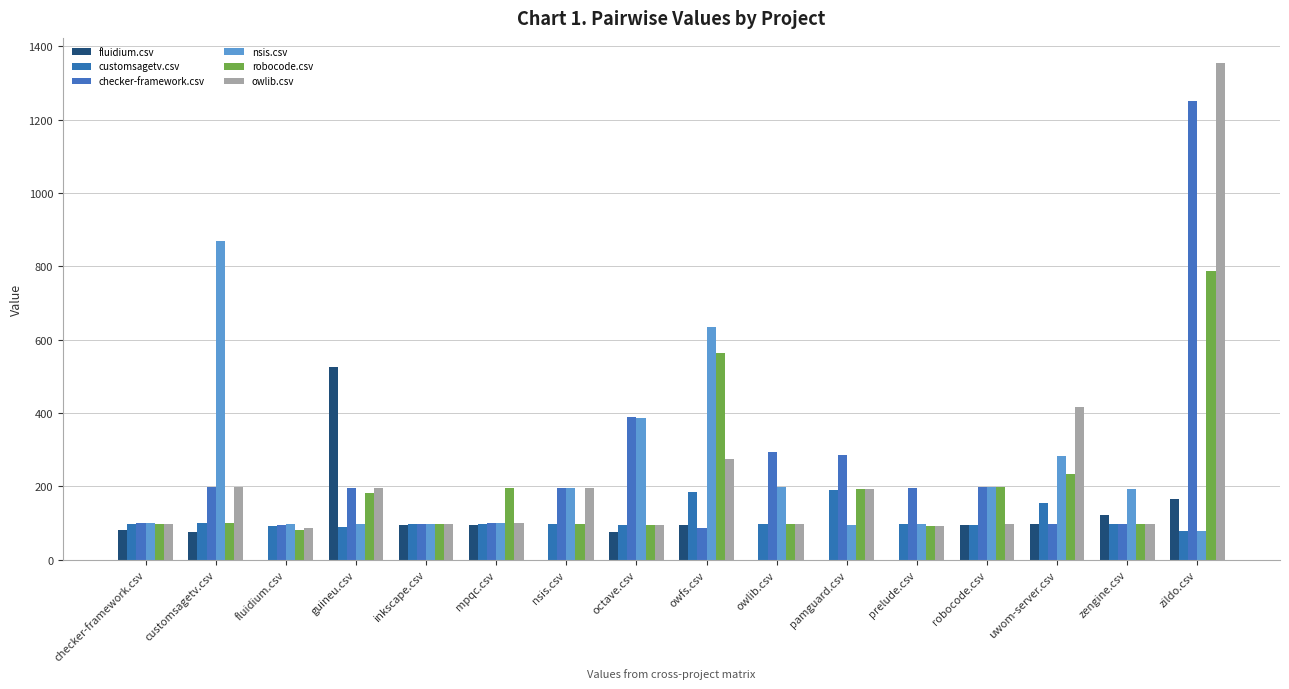

Rank the series at uwom-server.csv from lowest to highest value.

fluidium.csv, checker-framework.csv, customsagetv.csv, robocode.csv, nsis.csv, owlib.csv